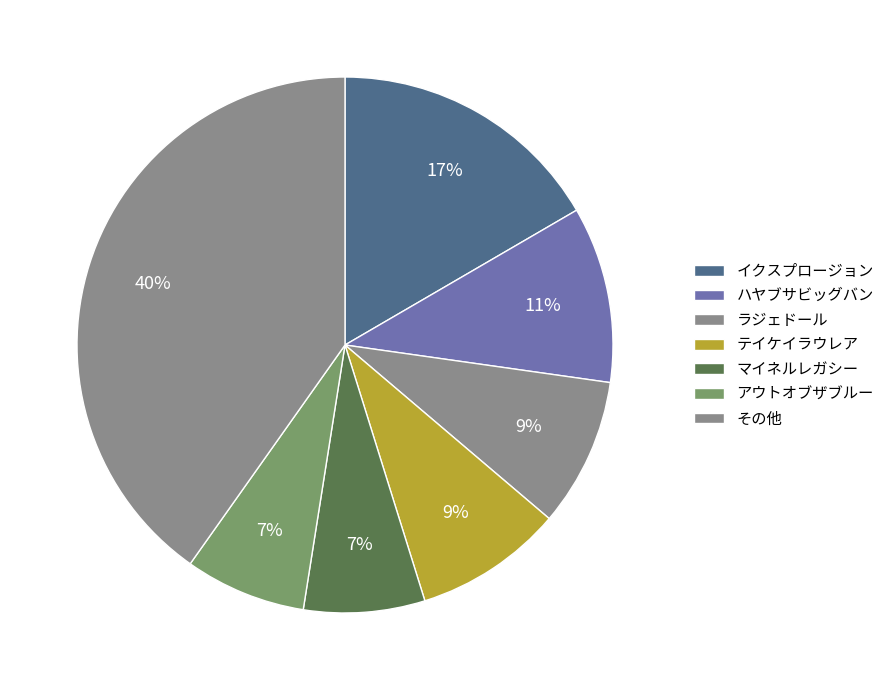

How many segments does this pie chart have?

7